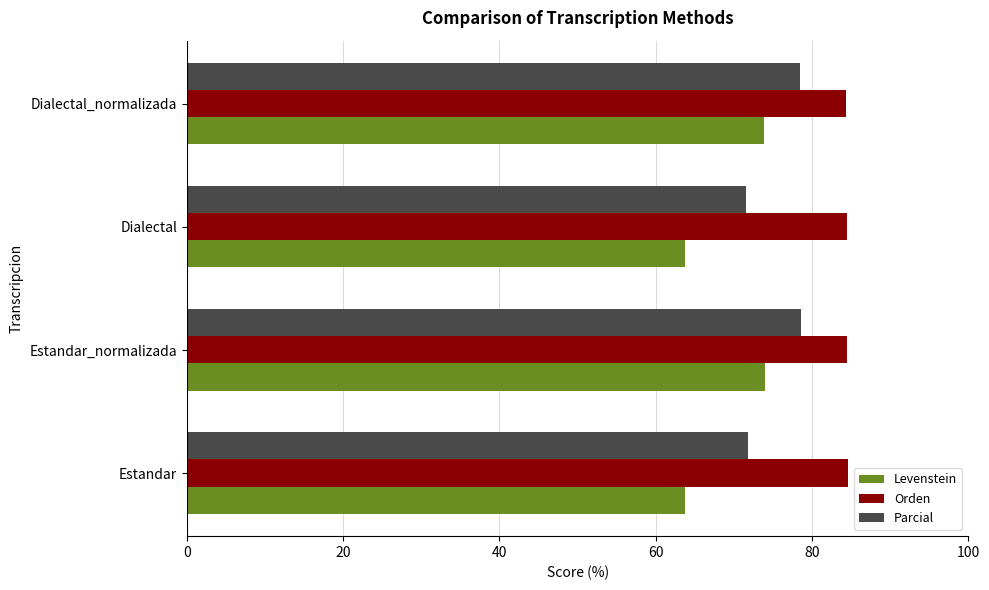

How many data points does each series have?

4